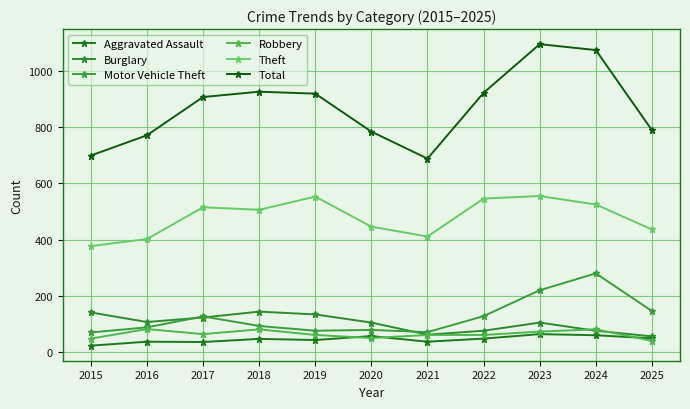

What is the average value of the Robbery series?

64